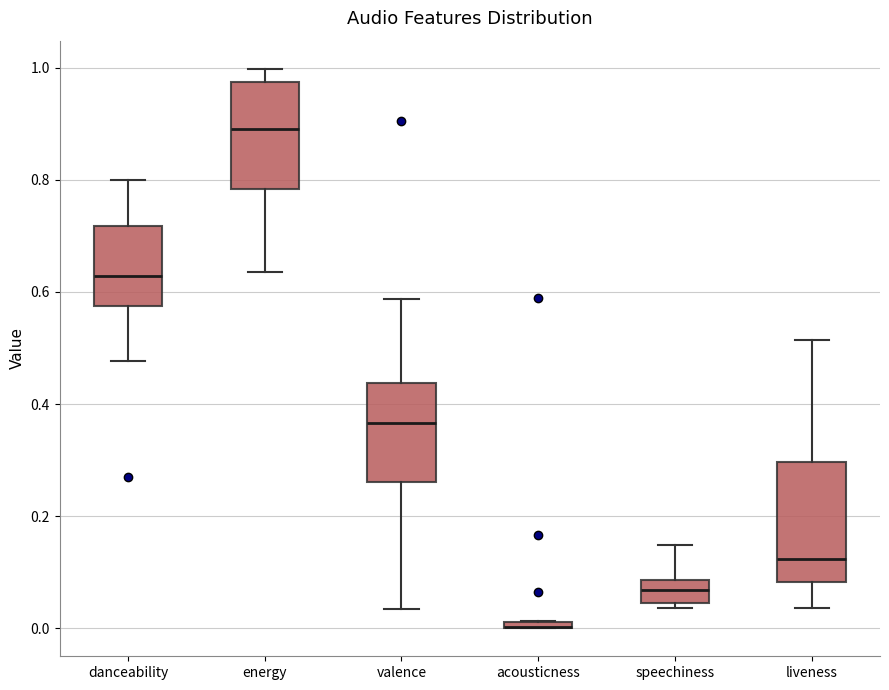

Where is the upper edge of the box for acousticness on the y-axis? The values are not printed on the chart, so give them approximately, as read against the axis.

0.02